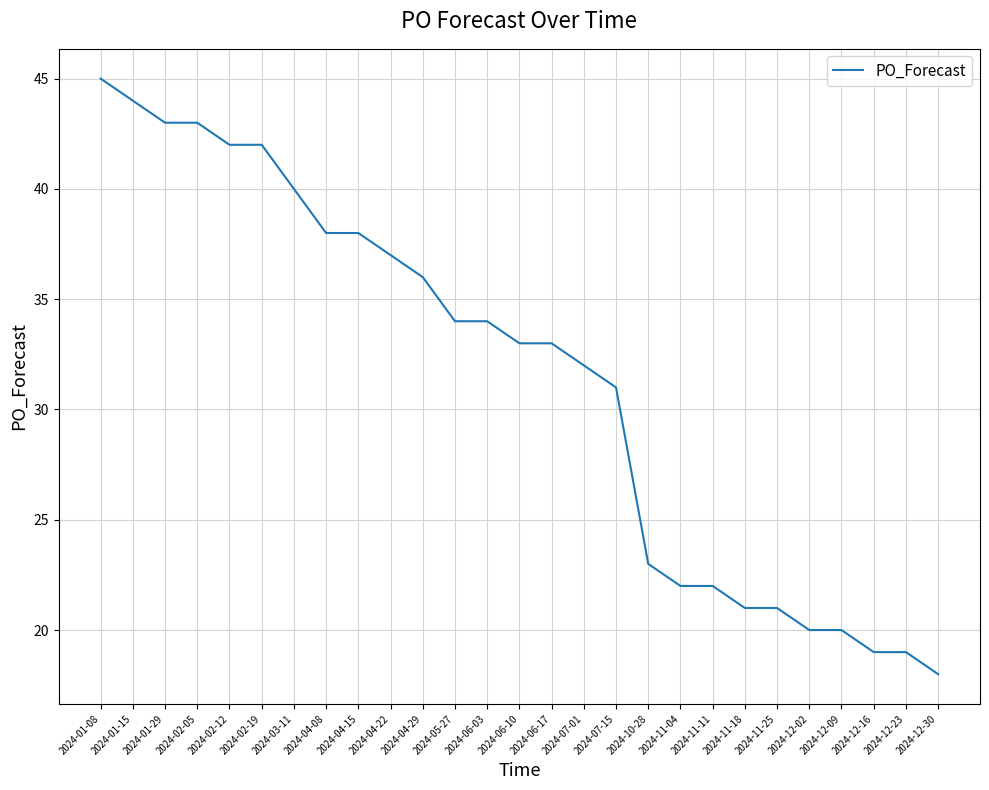

Between 2024-12-23 and 2024-04-29, which is larger?

2024-04-29